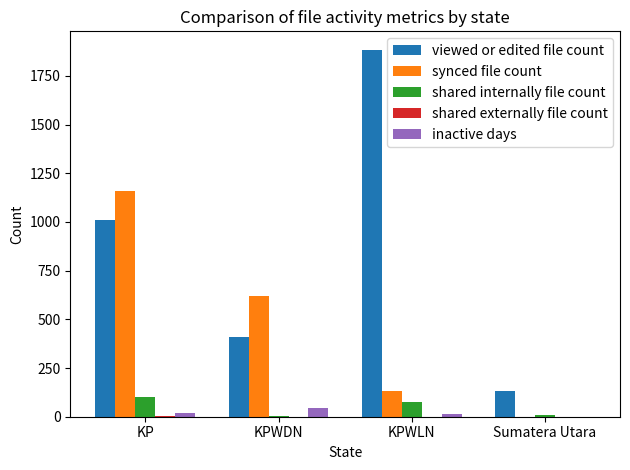

Which series changed the most between KPWDN and KPWLN?

viewed or edited file count